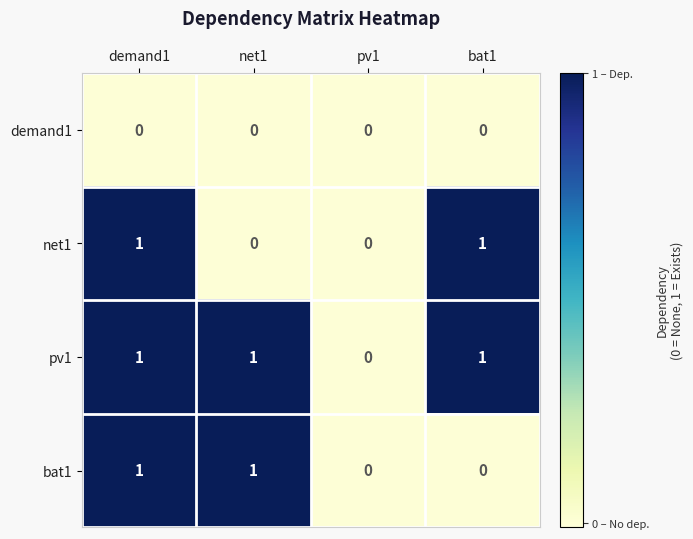

Which series has the largest total across all categories?

pv1